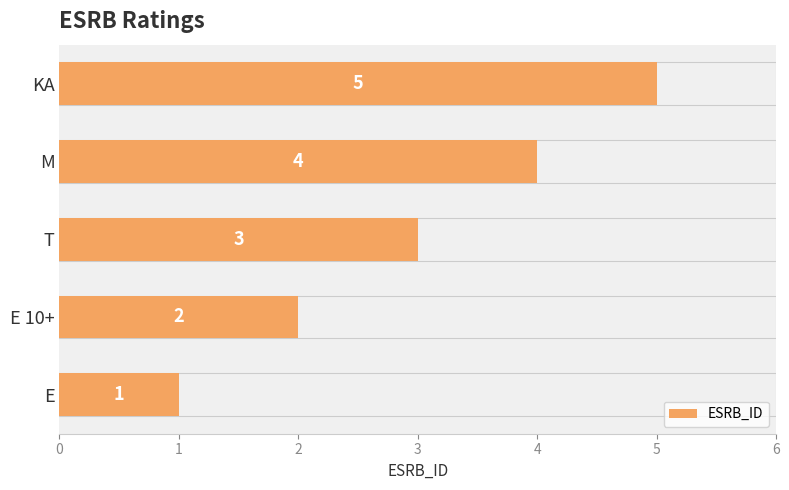

What is the value of the 2nd bar from the left?

2